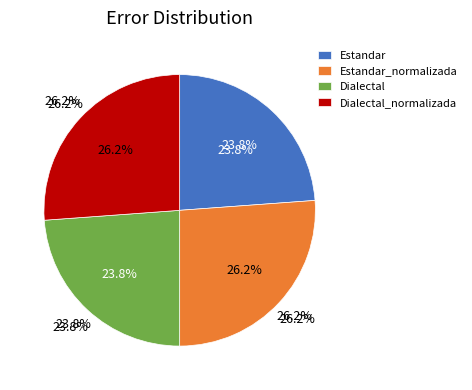

To the nearest percent, what percentage of the pie is Dialectal_normalizada?

26%